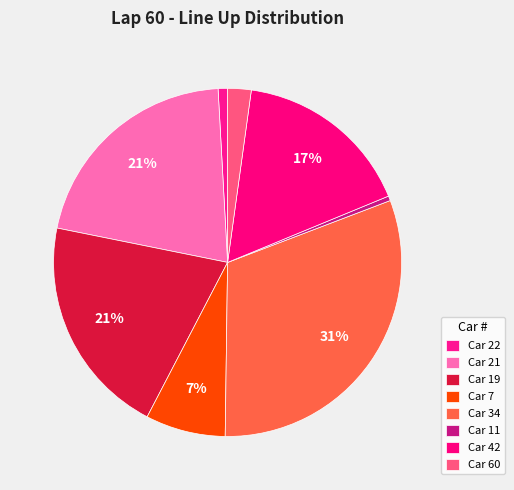

How many segments does this pie chart have?

8